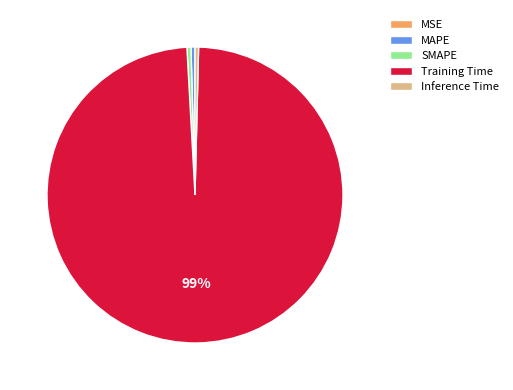

Does Training Time represent more than half of the total?

Yes